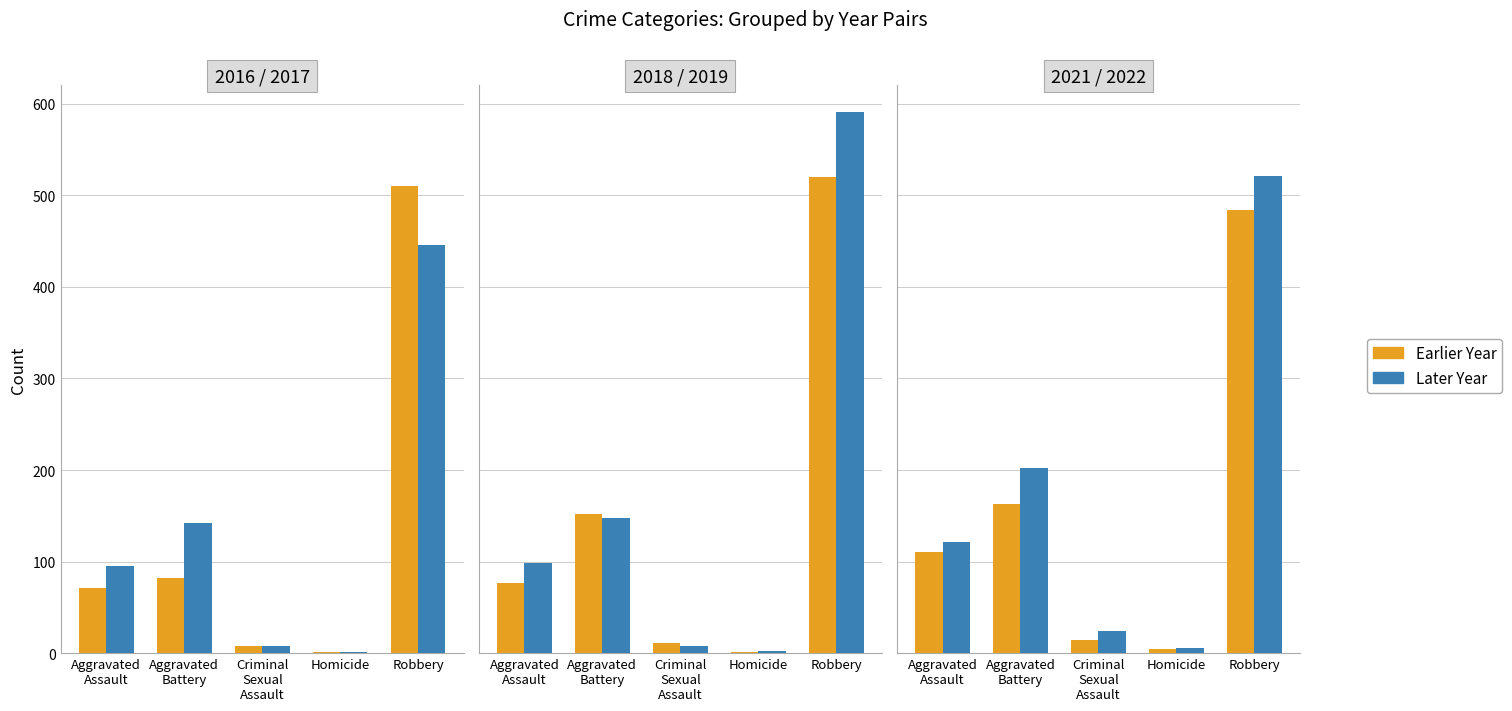

What position from the right is Aggravated Assault?

5